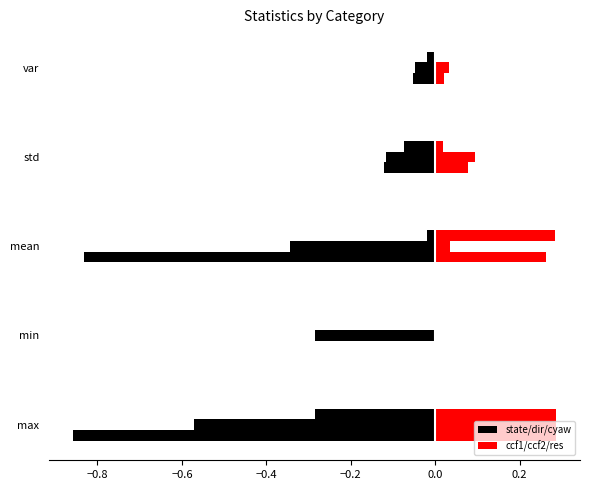

Rank the series by their maximum value, from highest to lowest.

ccf1, state